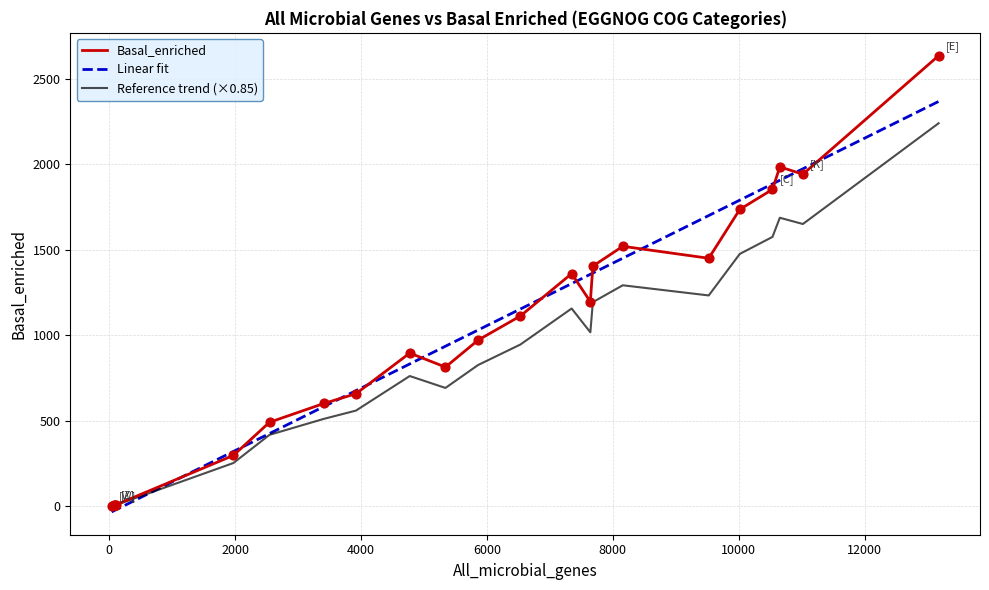

What is the change in value from [B] to [G]?

+1397